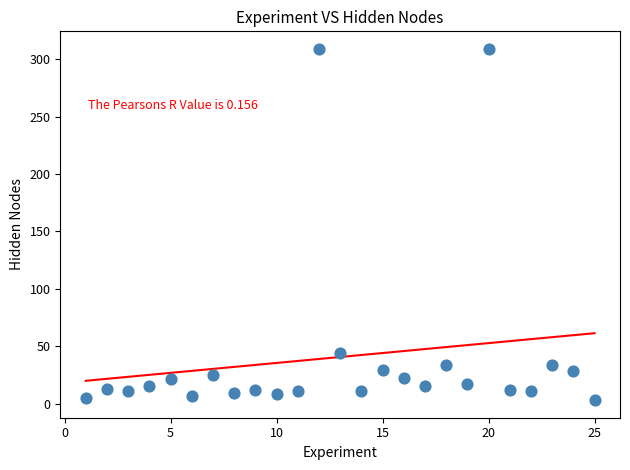

What is the range of X values (max minus min)?

24